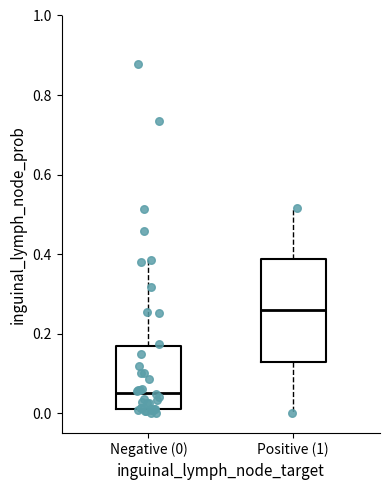

Which box has the lowest median line?

Negative (0)